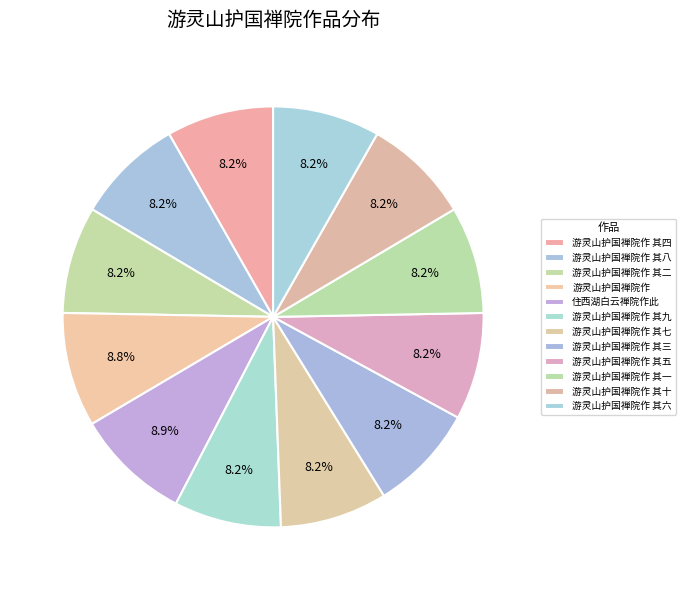

Rank the categories by value from lowest to highest.

游灵山护国禅院作 其一, 游灵山护国禅院作 其二, 游灵山护国禅院作 其三, 游灵山护国禅院作 其四, 游灵山护国禅院作 其五, 游灵山护国禅院作 其六, 游灵山护国禅院作 其七, 游灵山护国禅院作 其八, 游灵山护国禅院作 其九, 游灵山护国禅院作 其十, 游灵山护国禅院作, 住西湖白云禅院作此